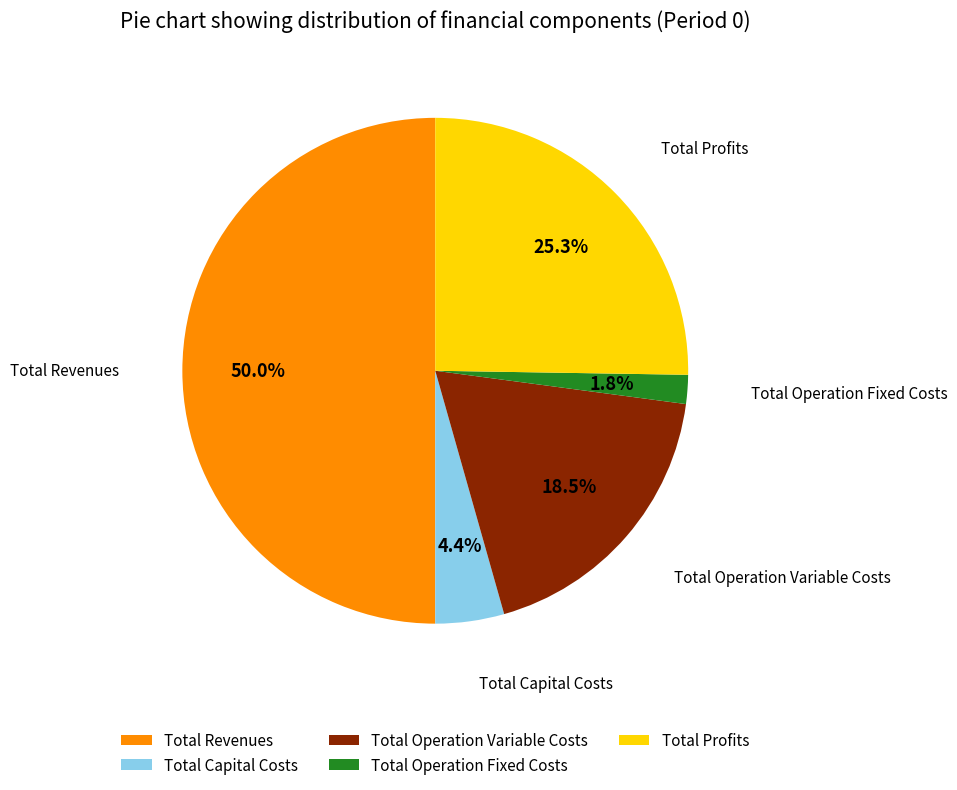

Is Total Operation Fixed Costs the majority of the pie?

No